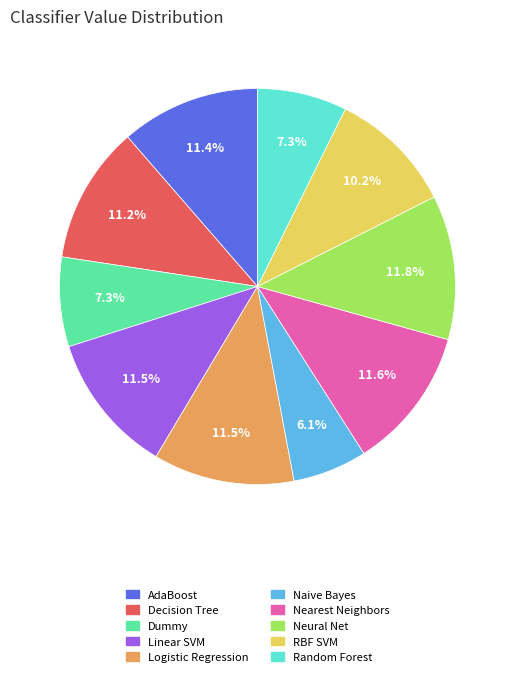

How many segments does this pie chart have?

10